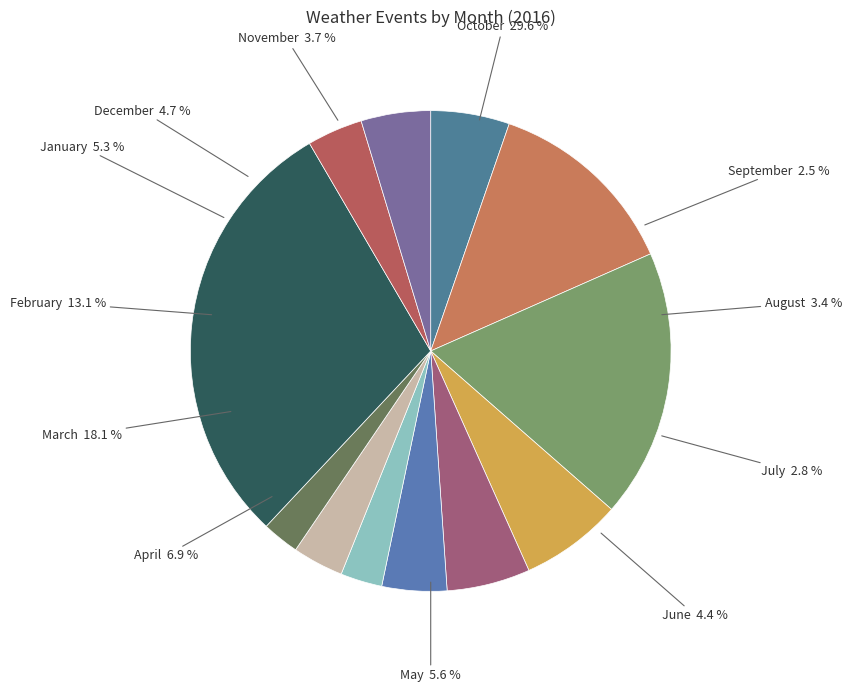

What percentage do May and January together represent?

10.9%